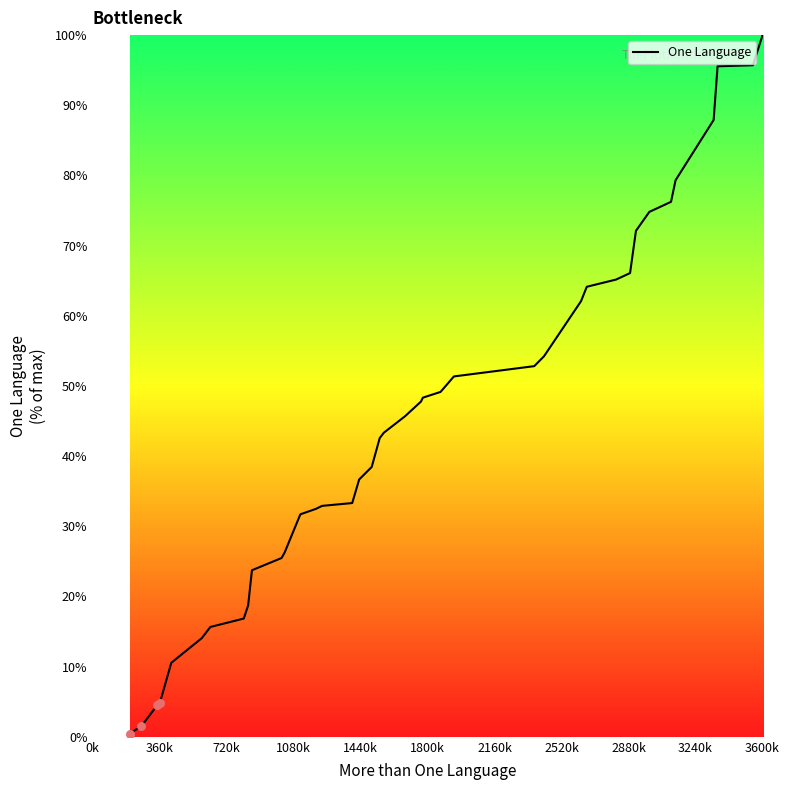

What is the difference between the maximum and minimum values?

99.5